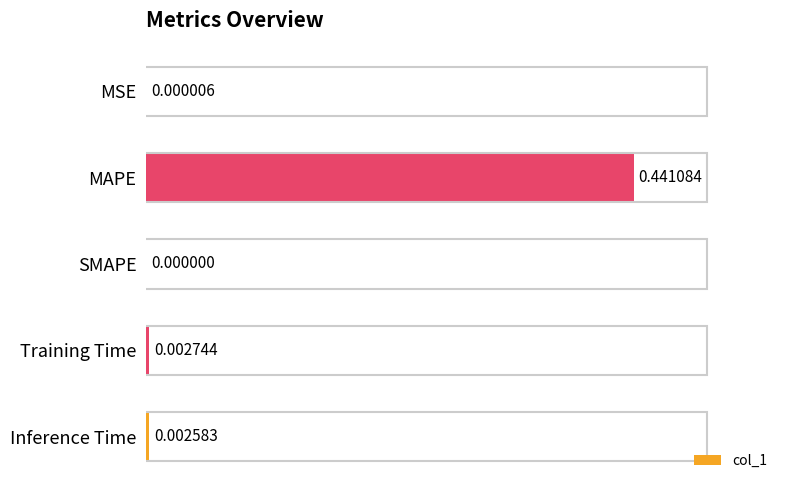

Between SMAPE and MSE, which is larger?

MSE